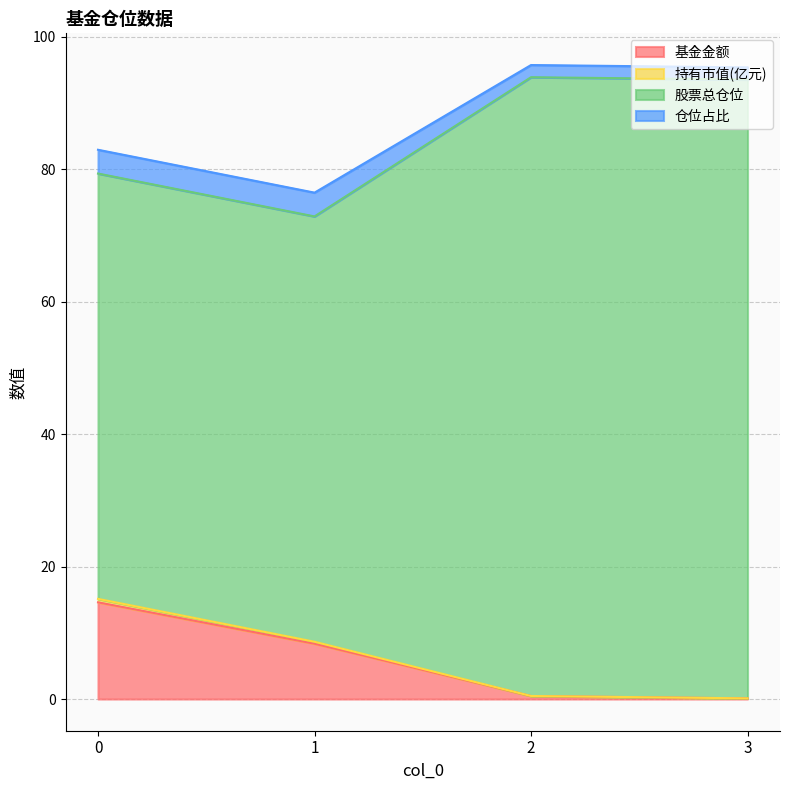

True or false: 基金金额 and 持有市值(亿元) cross at least once.

False